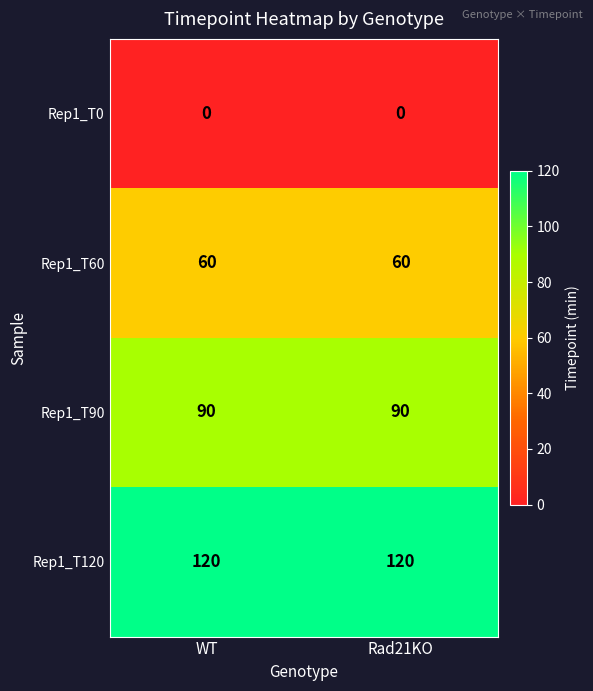

Is the value of Rep1_T120 at Rad21KO greater than the value of Rep1_T90 at Rad21KO?

Yes